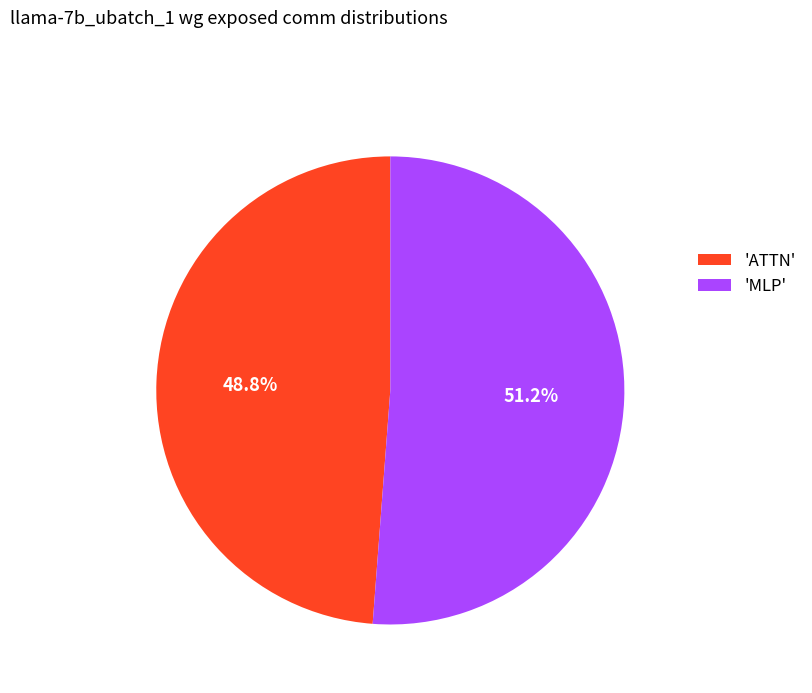

What is the largest slice in the pie chart?

'MLP'